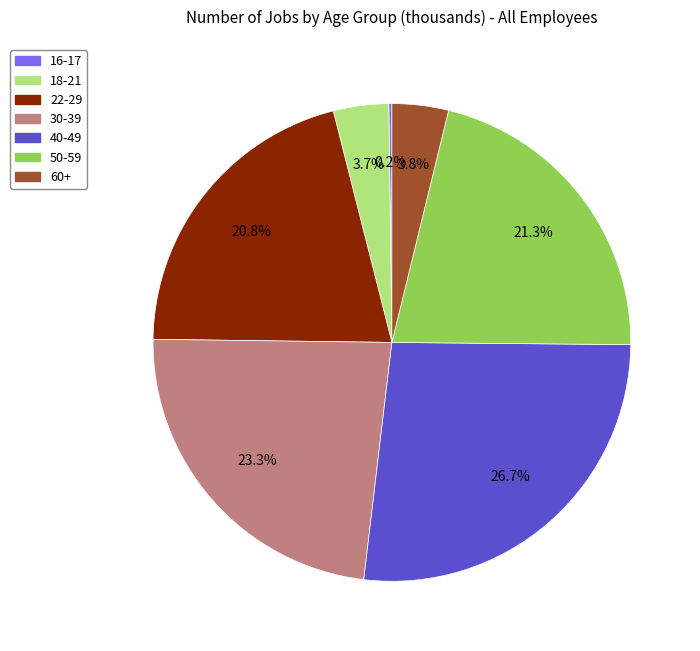

Is there a majority slice in this chart?

No